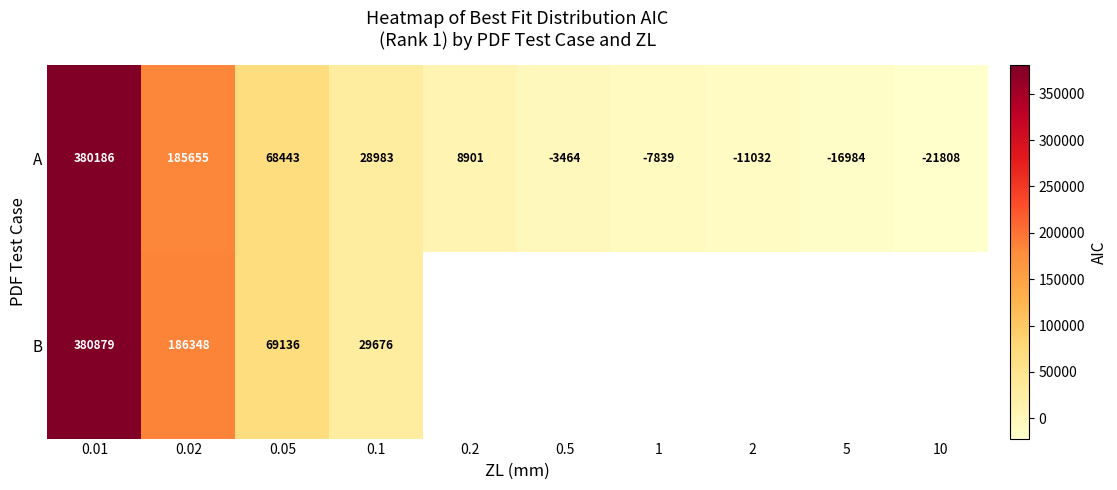

What is the spread (max minus min) of values at 0.05?

693.0